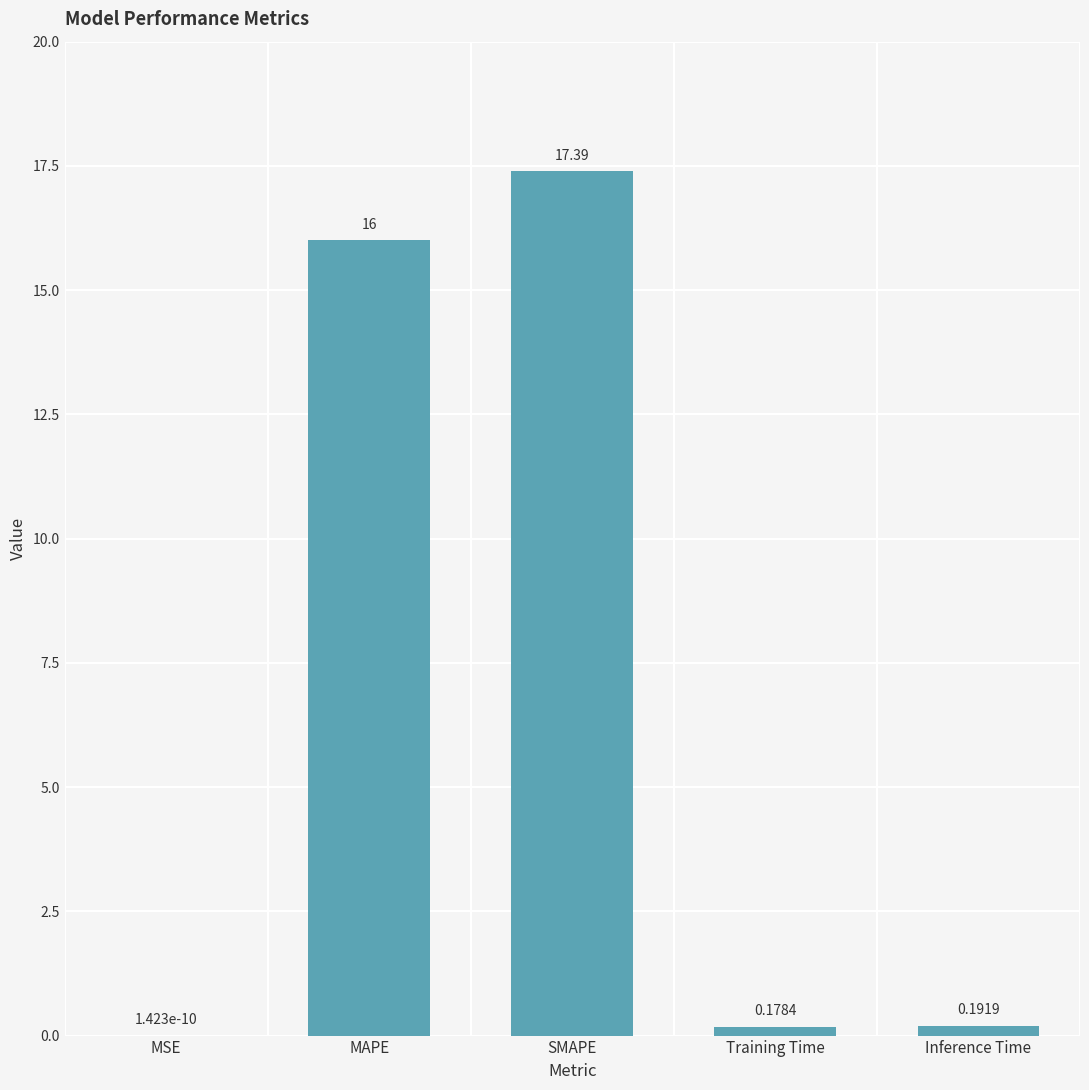

Which label corresponds to the largest value in the chart?

SMAPE